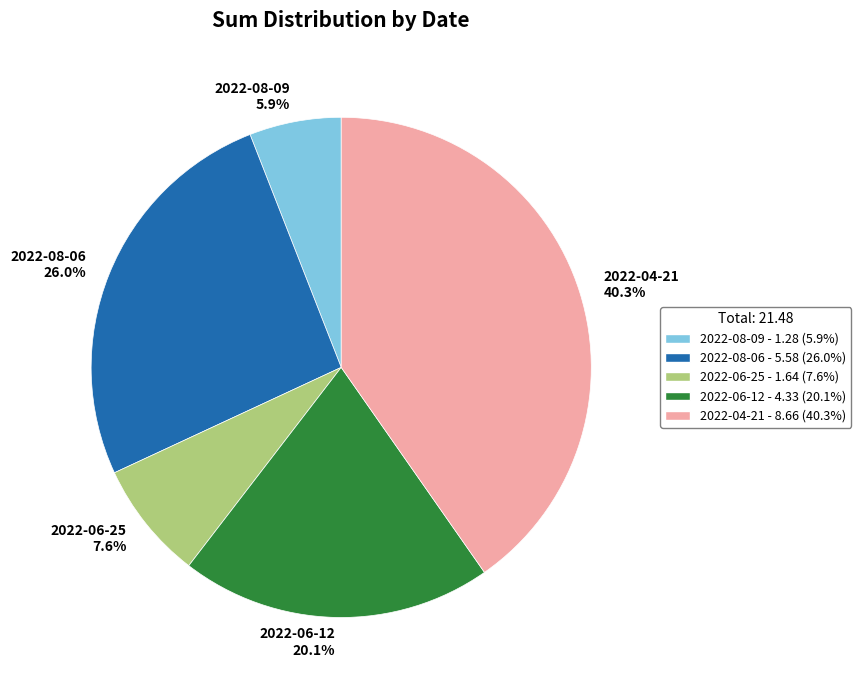

Rank the categories by value from highest to lowest.

2022-04-21, 2022-08-06, 2022-06-12, 2022-06-25, 2022-08-09